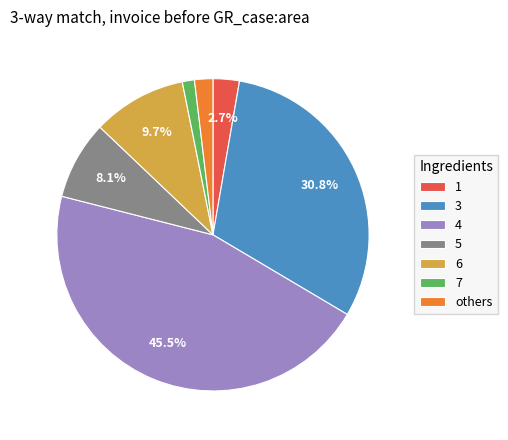

What is the ratio of the value at 3 to the value at 4?

0.7